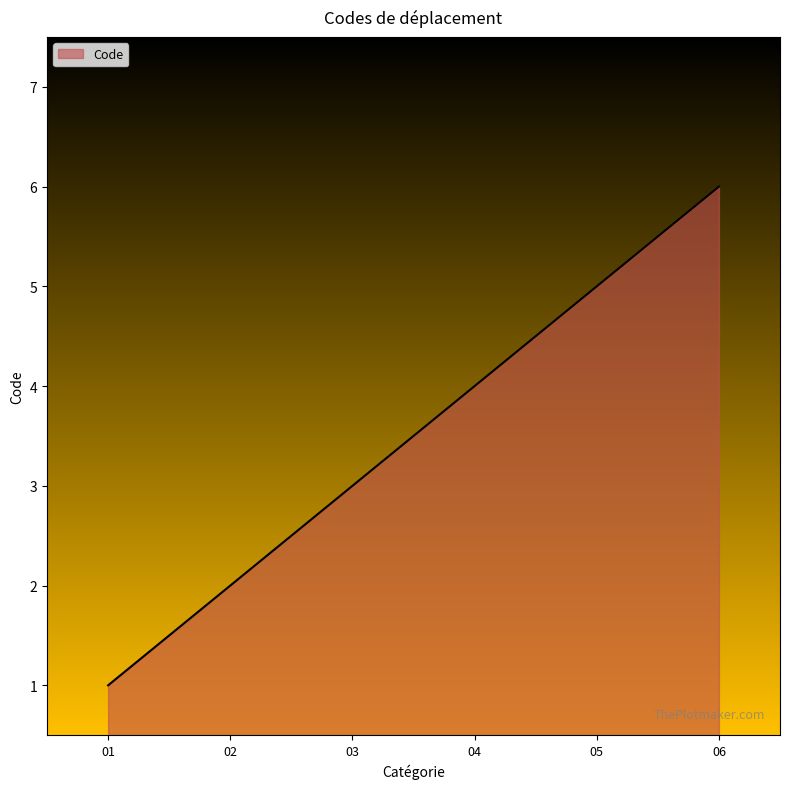

Rank the categories by value from highest to lowest.

06, 05, 04, 03, 02, 01